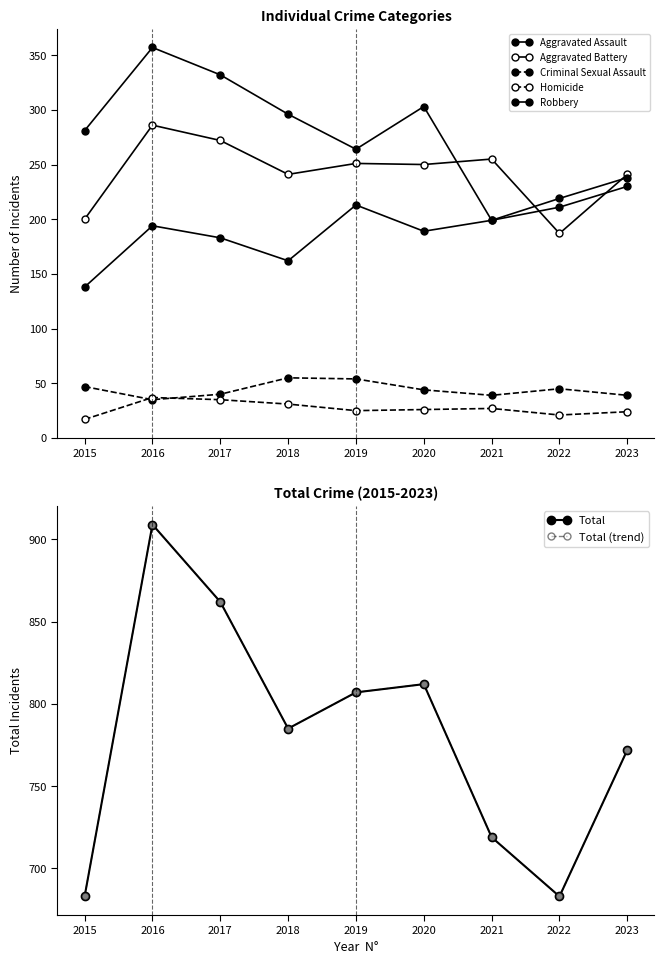

Reading left to right, transcribe all the data shown in this chart.

Aggravated Assault: 138	194	183	162	213	189	199	211	230
Aggravated Battery: 200	286	272	241	251	250	255	187	241
Criminal Sexual Assault: 47	35	40	55	54	44	39	45	39
Homicide: 17	37	35	31	25	26	27	21	24
Robbery: 281	357	332	296	264	303	199	219	238
Total: 683	909	862	785	807	812	719	683	772